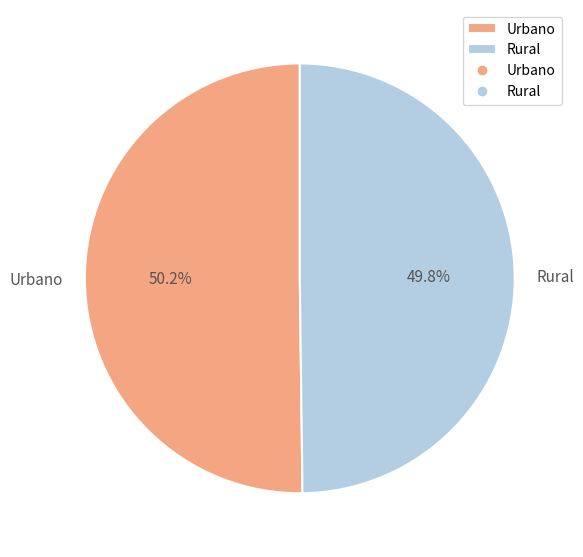

Approximately how many times larger is the value at Rural compared to Urbano?

1.0